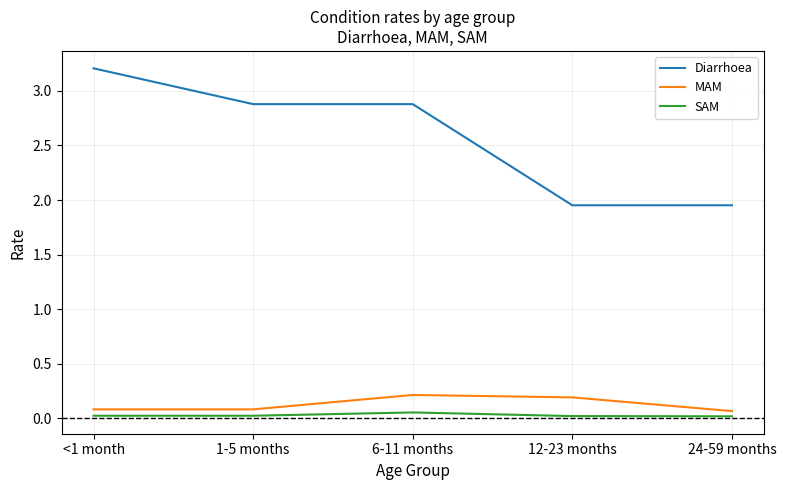

List the series in order of their peak value, lowest first.

SAM, MAM, Diarrhoea